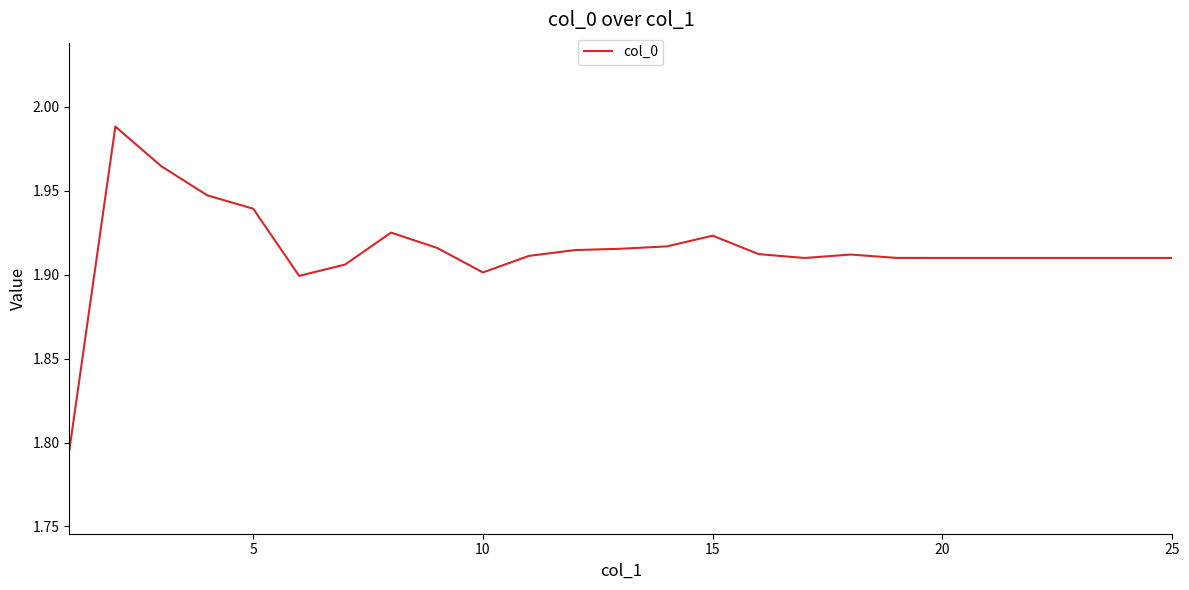

How many distinct data groups are displayed?

1